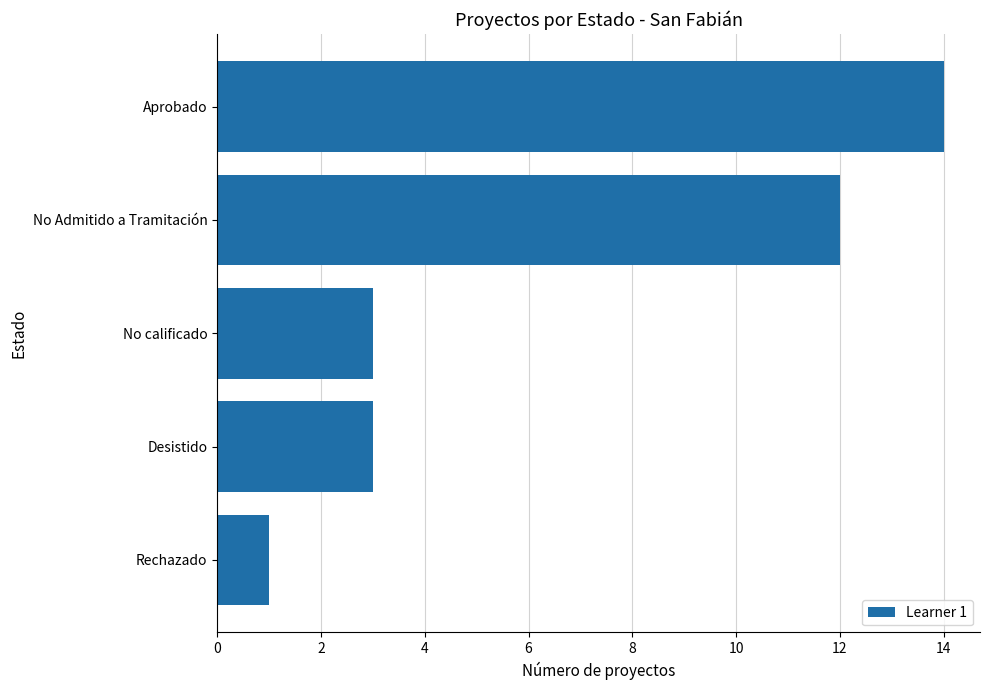

What is the difference between the second highest and second lowest values?

9